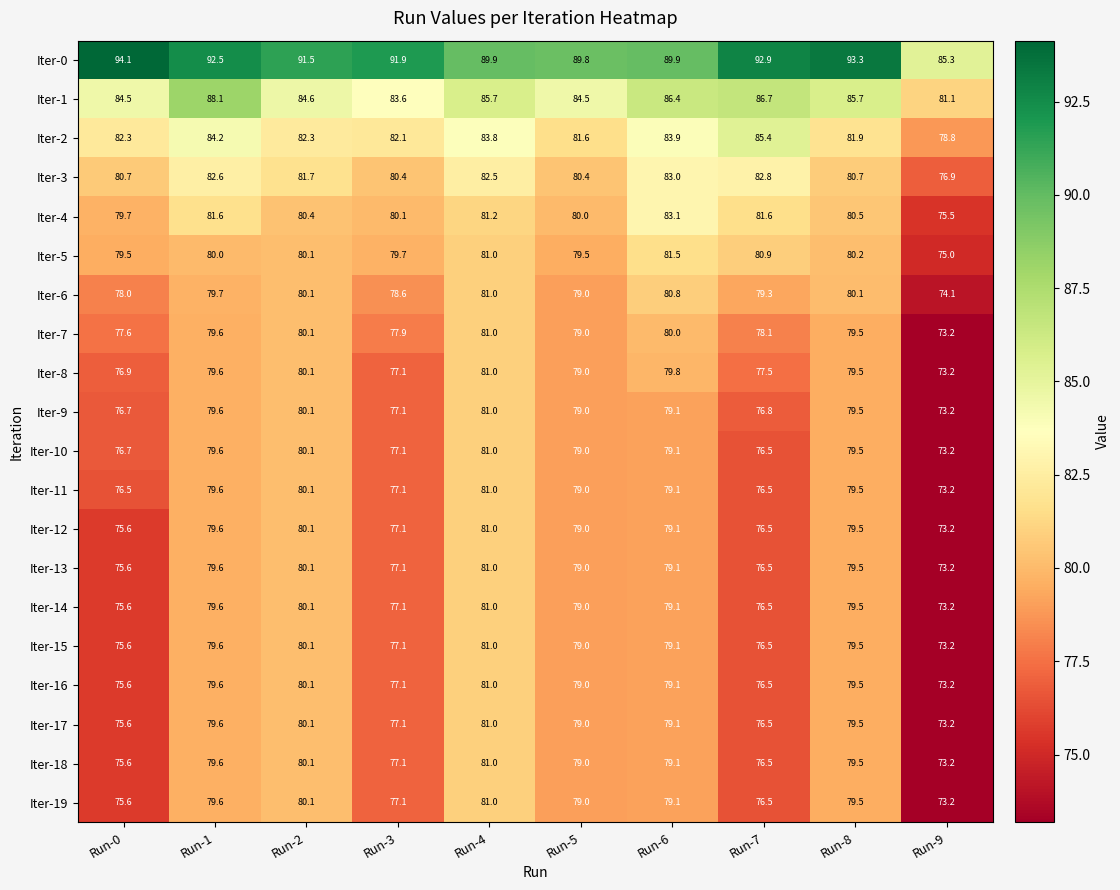

True or false: Iter-8 has a value of 28.2 at Run-1.

False